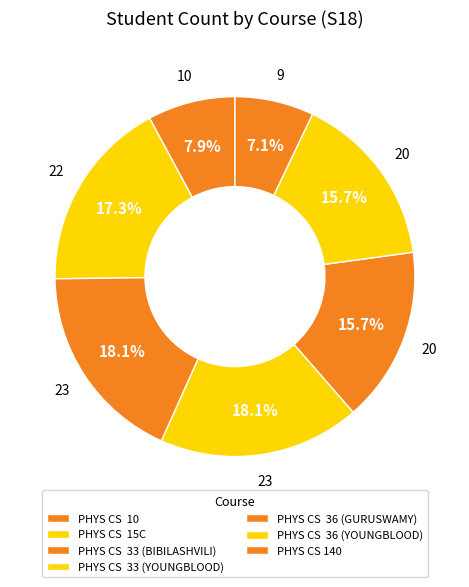

Which slice is the largest?

PHYS CS  33 (BIBILASHVILI)